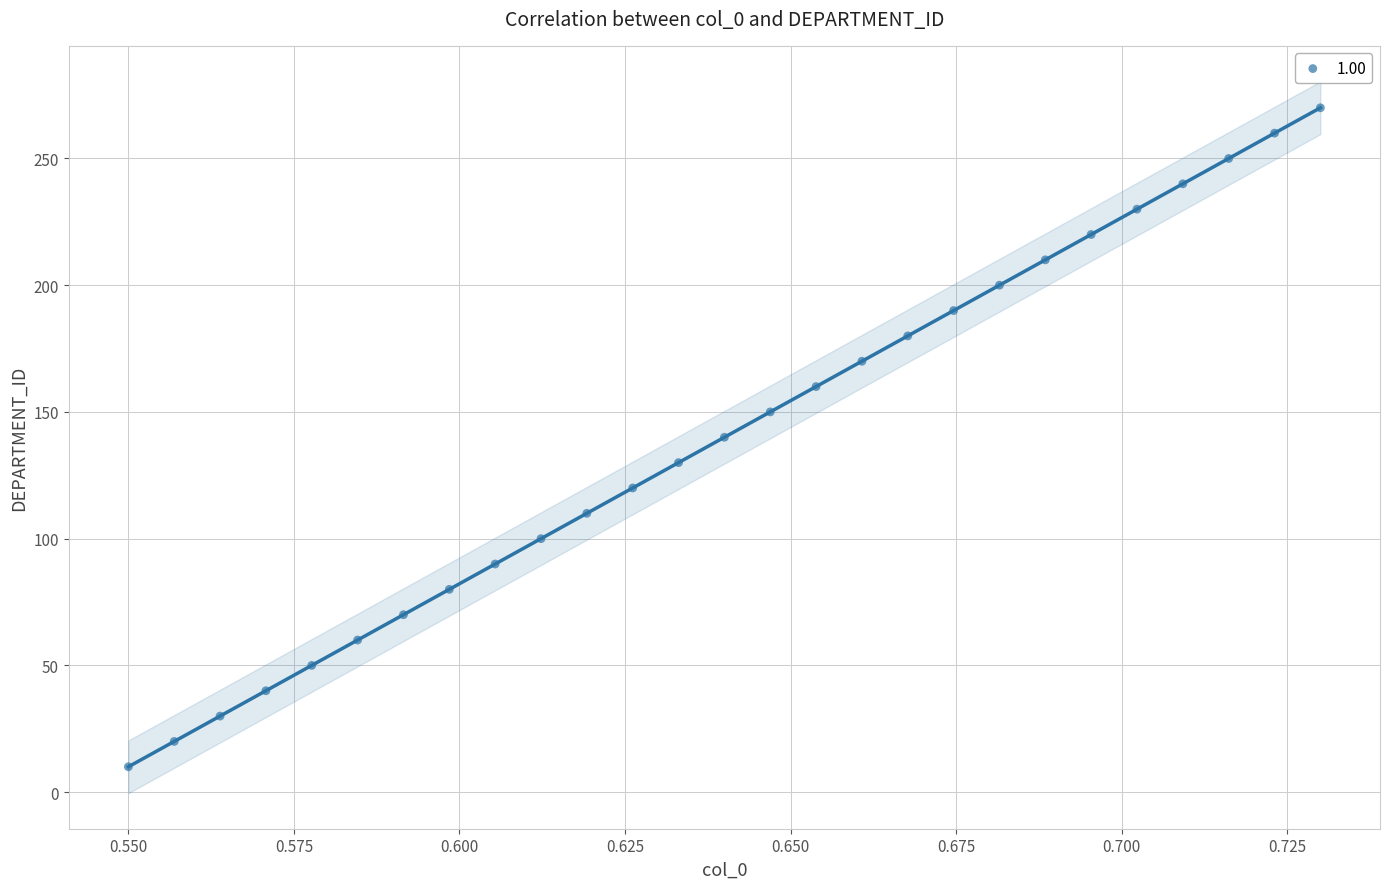

What is the range of Y values (max minus min)?

260